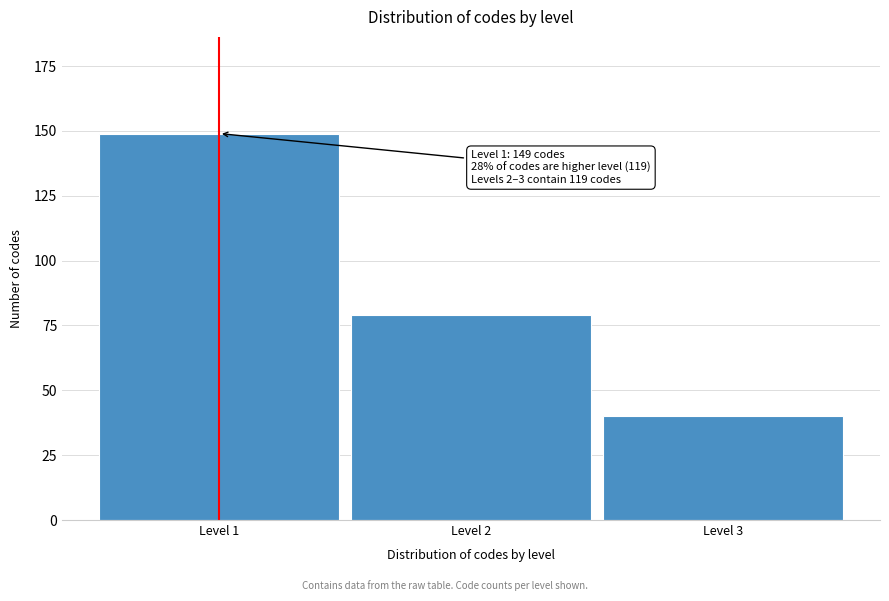

Reading right to left, list all the values displayed in this chart.

40	79	149